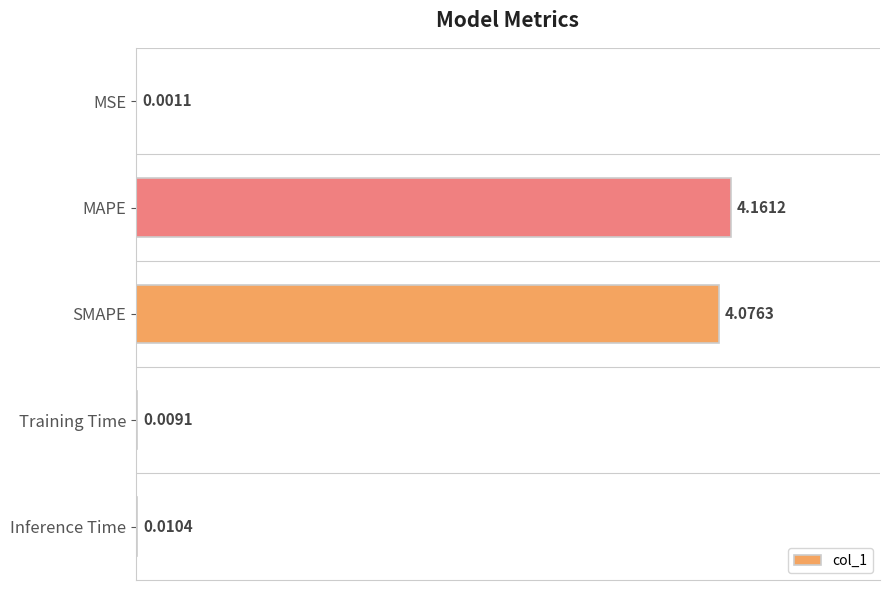

What is the sum of all values?

2.0